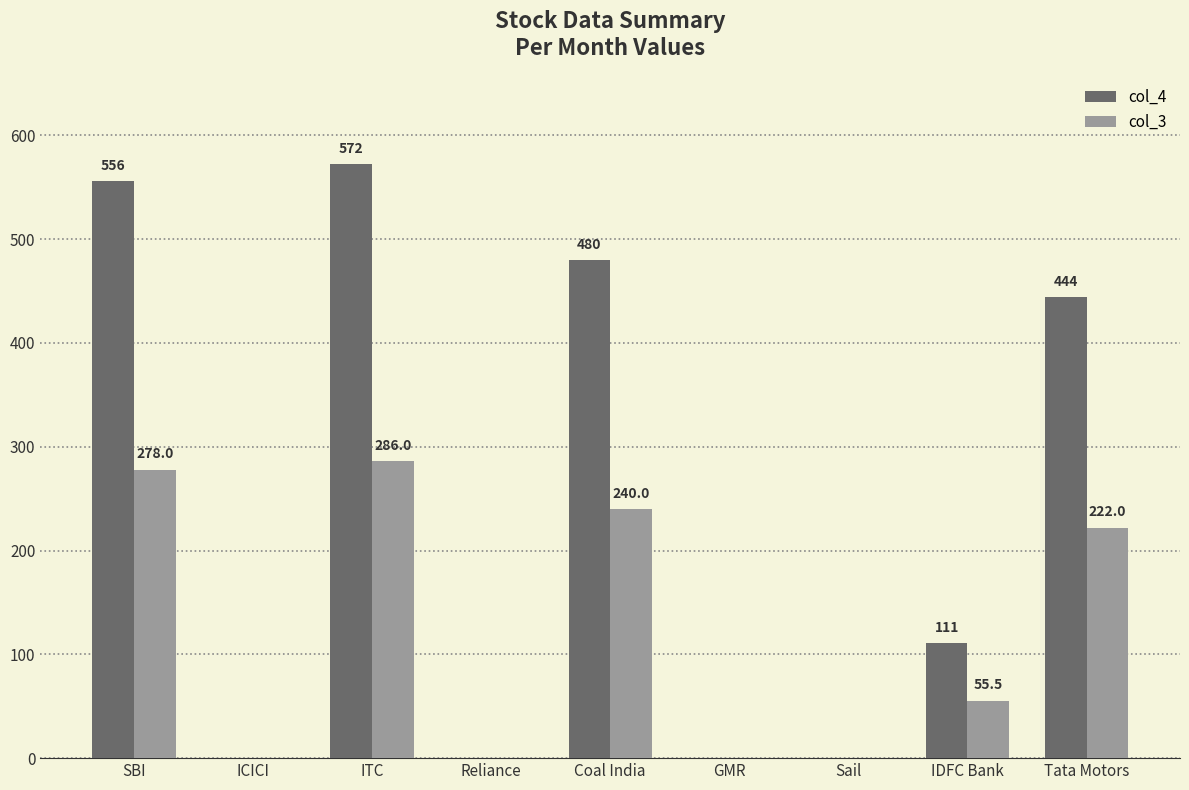

Reading right to left, extract all data points from this chart.

col_4: 444.0	111.0	0.0	0.0	480.0	0.0	572.0	0.0	556.0
col_3: 222.0	55.5	0.0	0.0	240.0	0.0	286.0	0.0	278.0